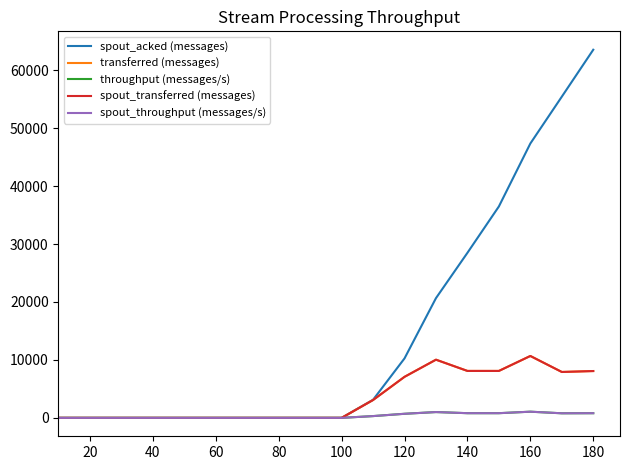

Does the chart have visible grid lines?

No